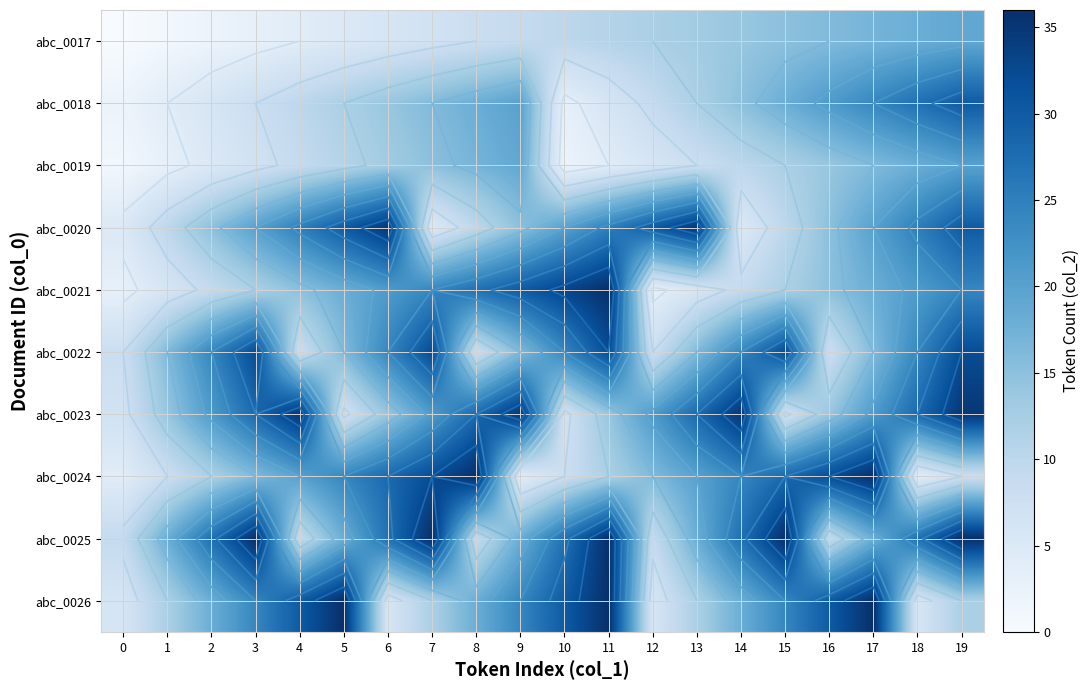

What is the total value across all series at 12?

120